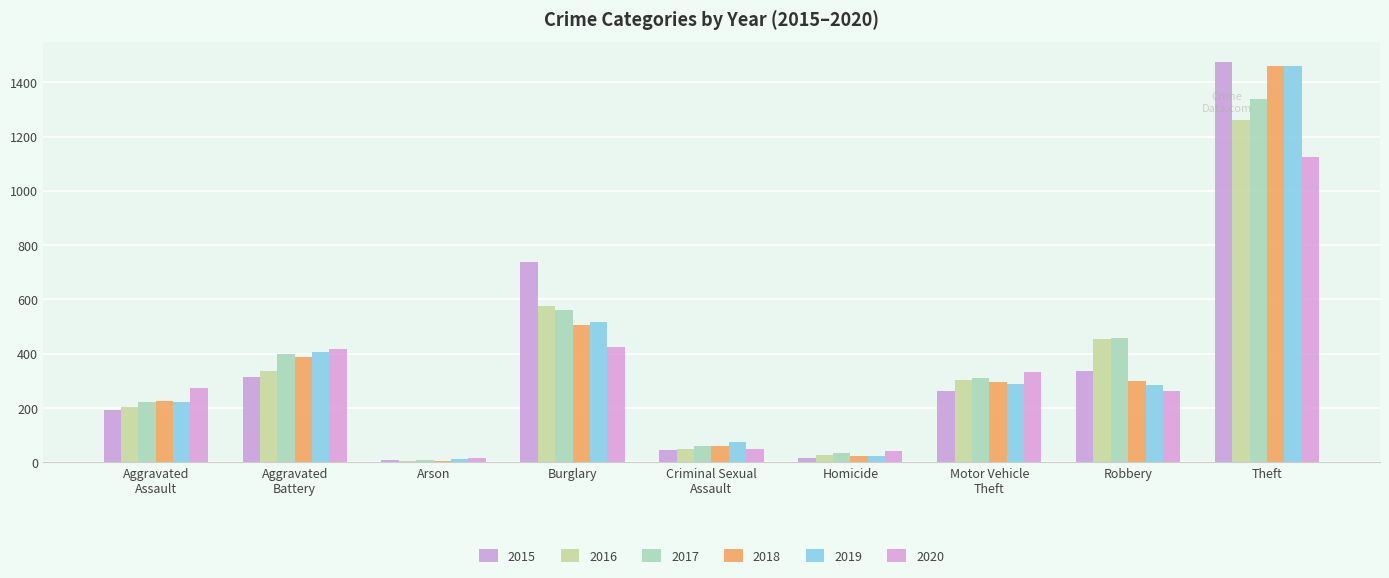

What is the sum of the 2018 values at Motor Vehicle
Theft and Robbery?

599